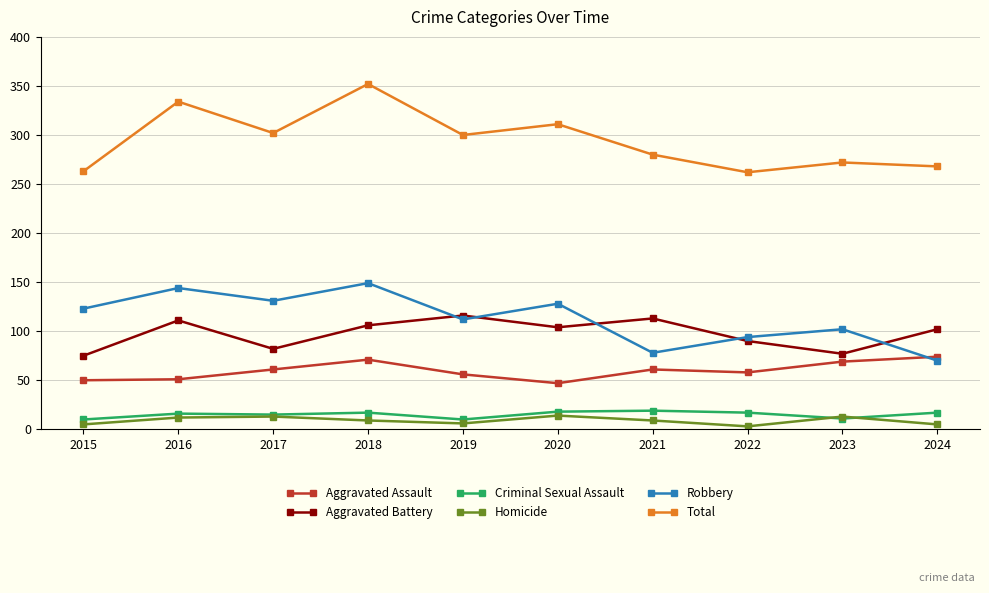

Rank the series by their maximum value, from lowest to highest.

Homicide, Criminal Sexual Assault, Aggravated Assault, Aggravated Battery, Robbery, Total